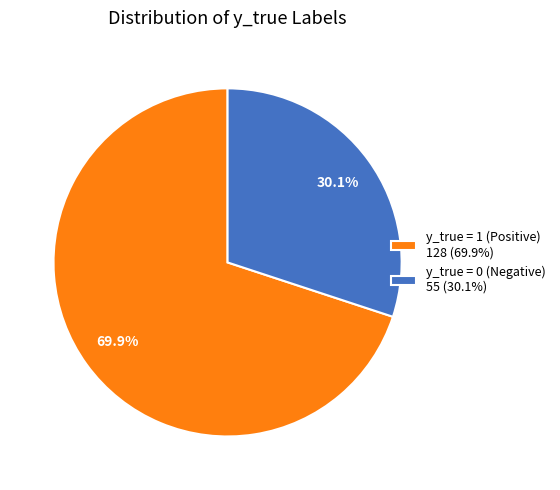

What is the majority slice?

y_true = 1